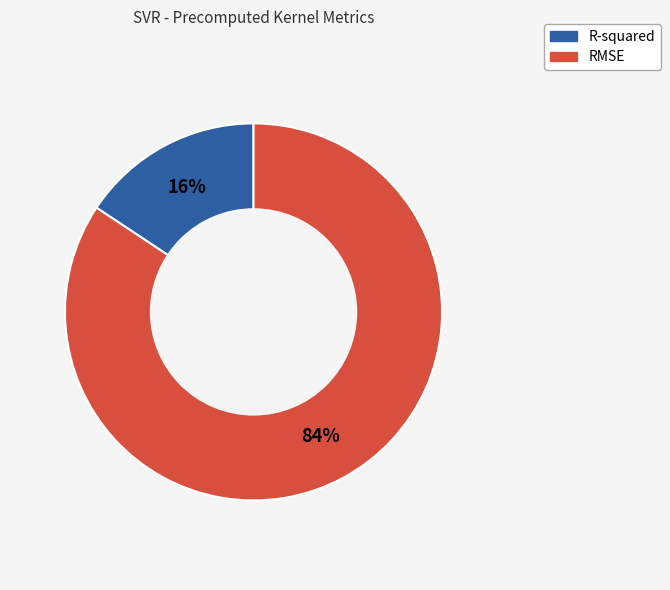

Which category has the biggest portion of the pie?

RMSE